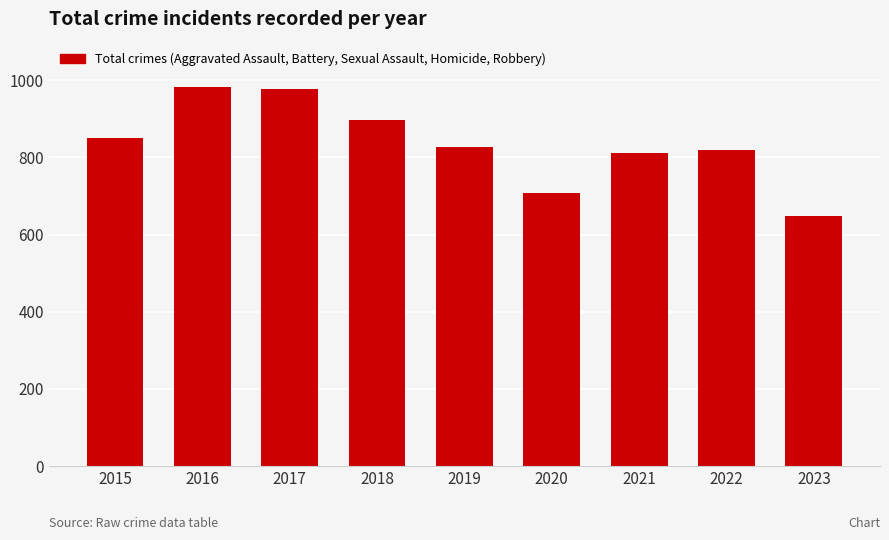

What is the difference between the maximum and minimum values?

334